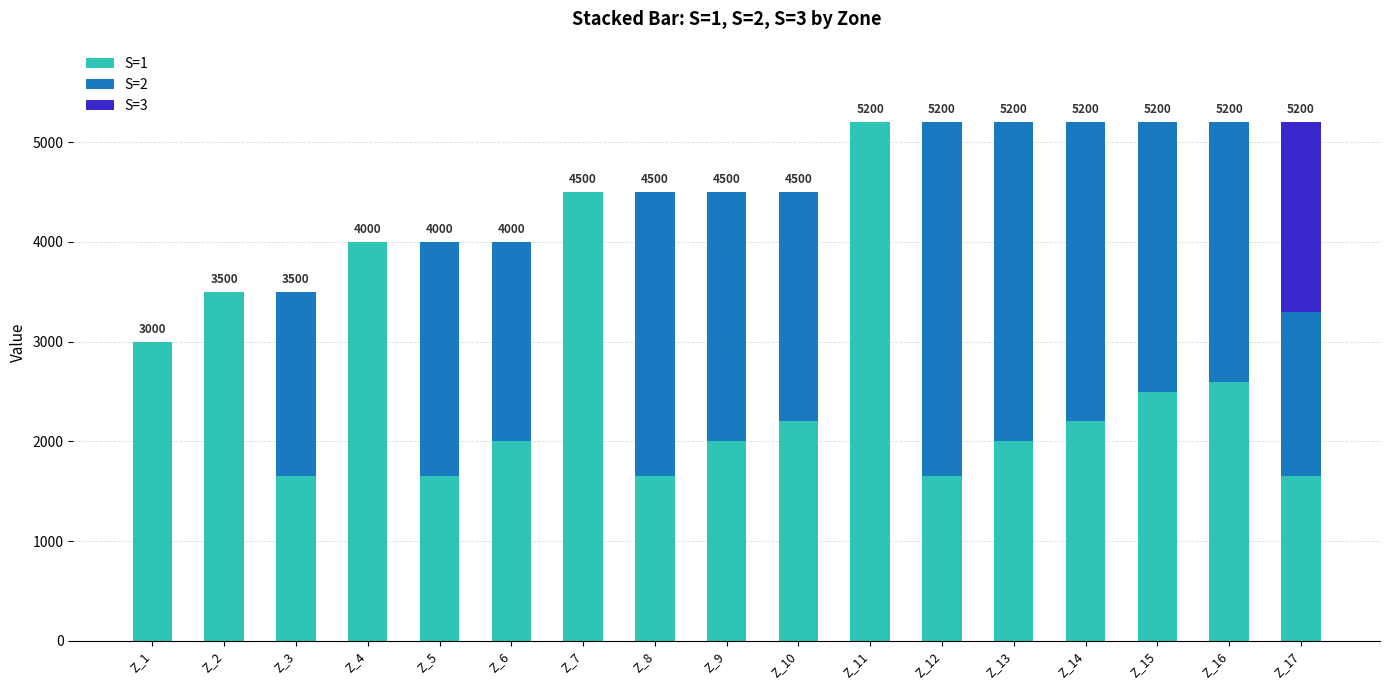

What are all the series names shown in the legend?

S=1, S=2, S=3